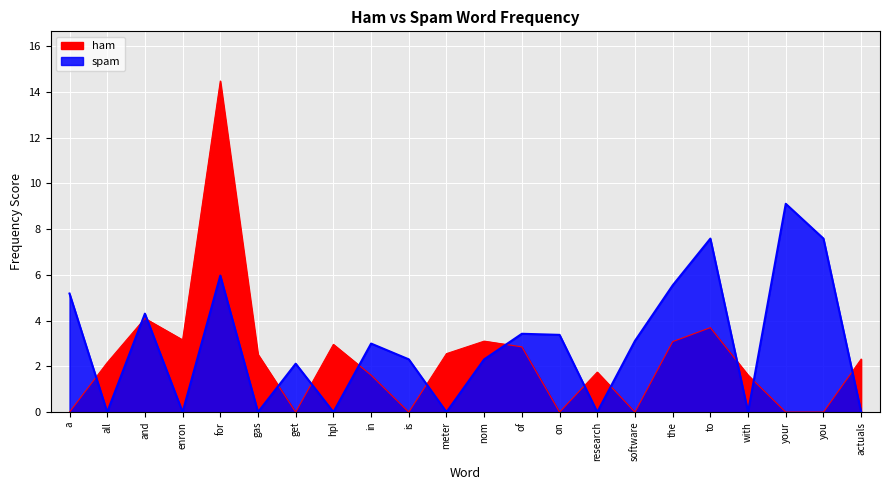

What are all the series names shown in the legend?

ham, spam